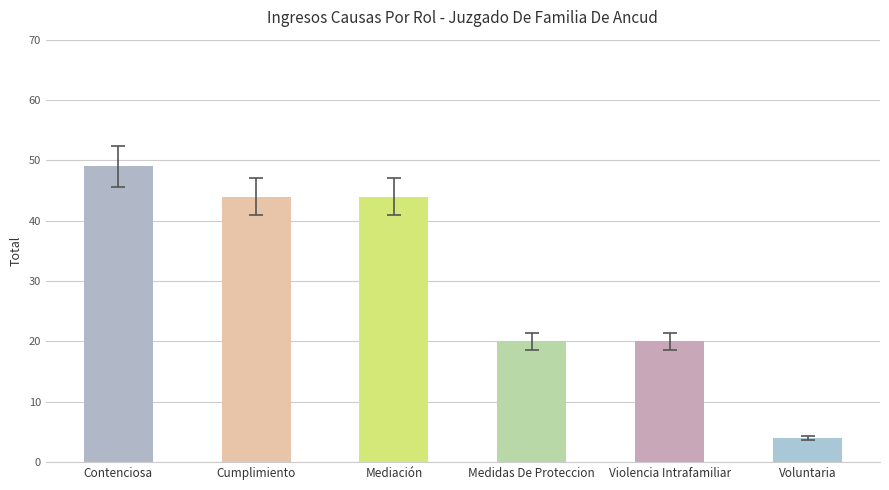

Read the value at Medidas De Proteccion, to the nearest 10.

20